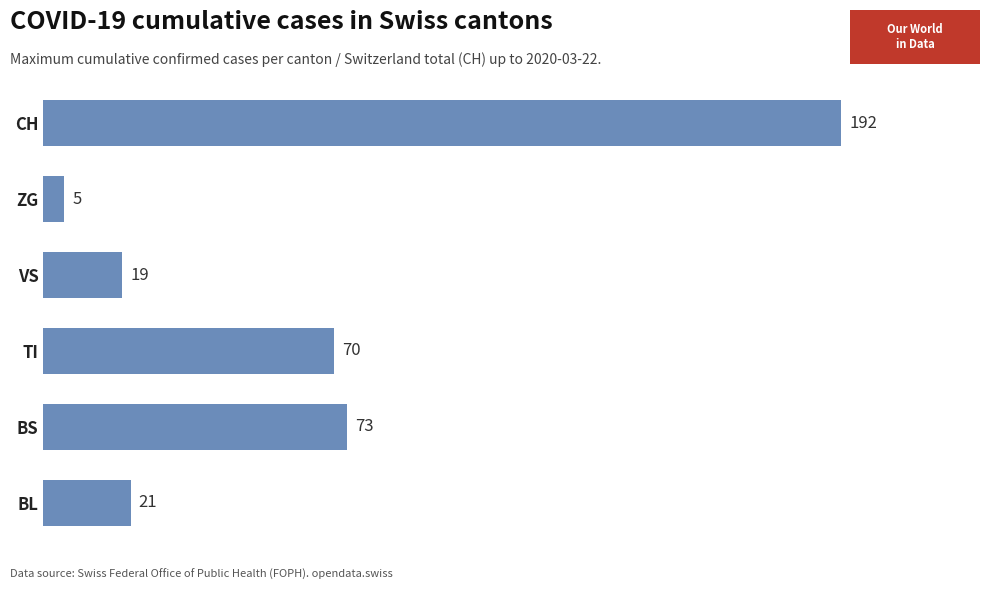

Does the chart contain stacked bars?

No